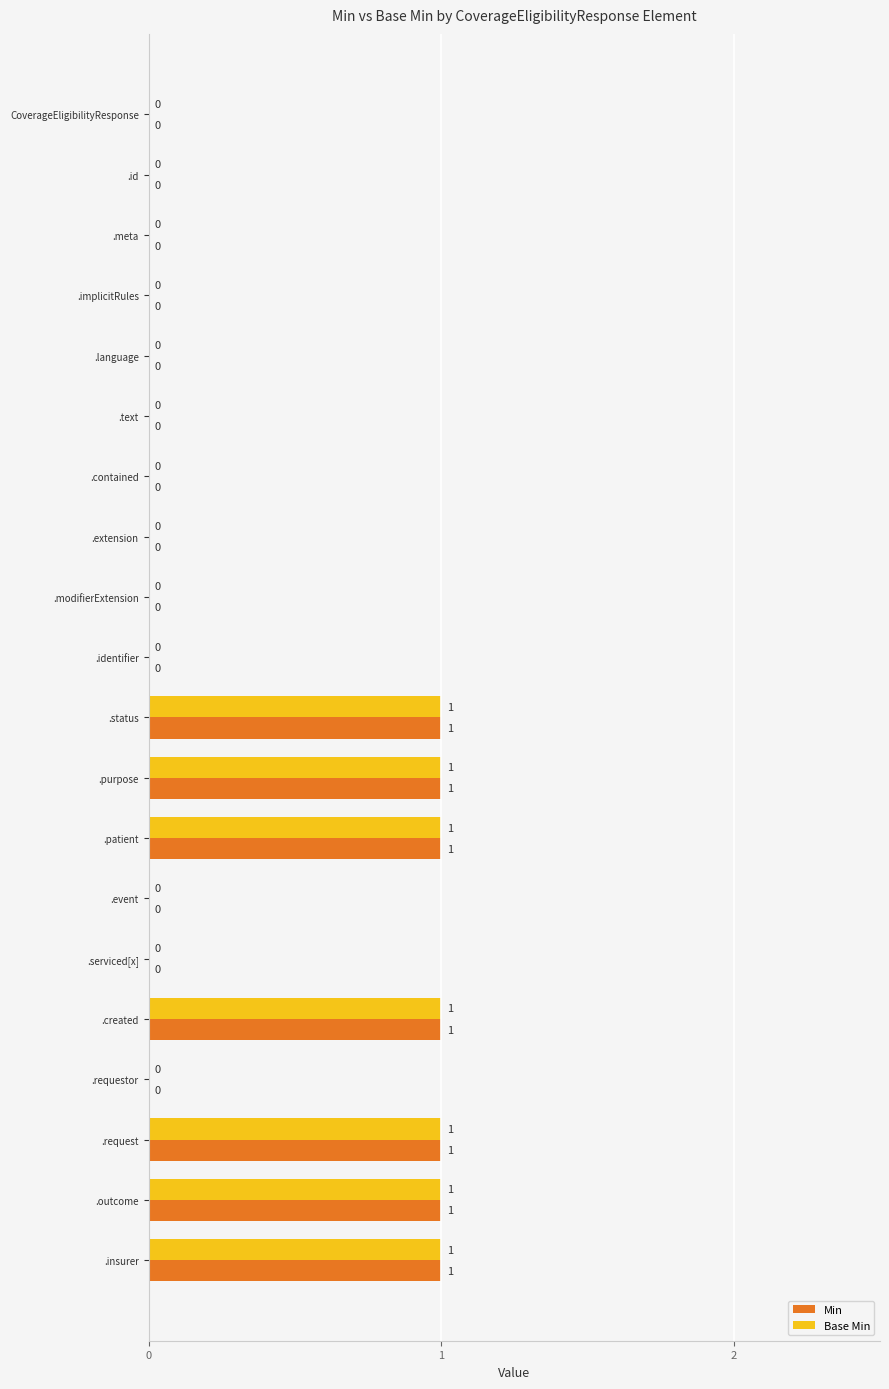

Is the value of Base Min at .purpose greater than the value of Min at .event?

Yes